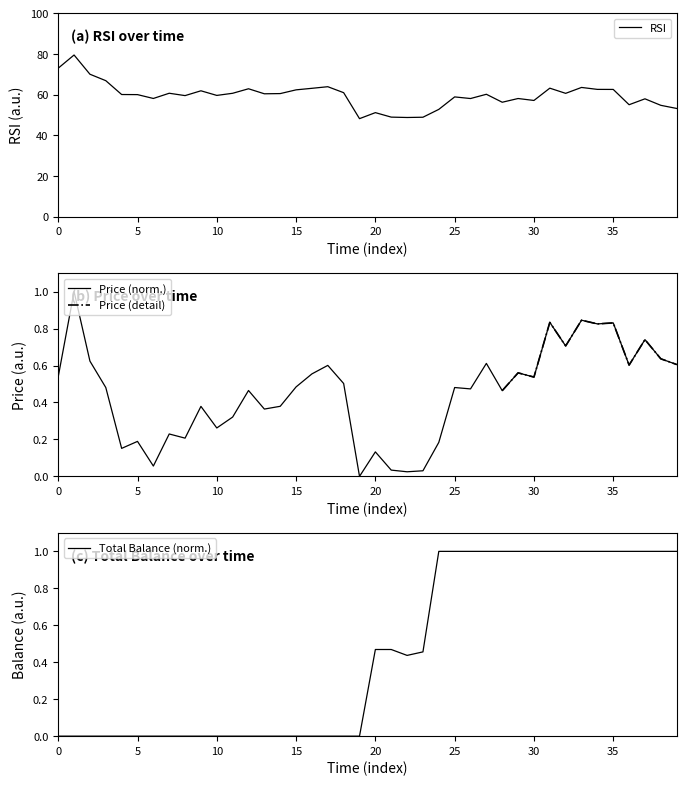

True or false: RSI and Total Balance cross at least once.

False